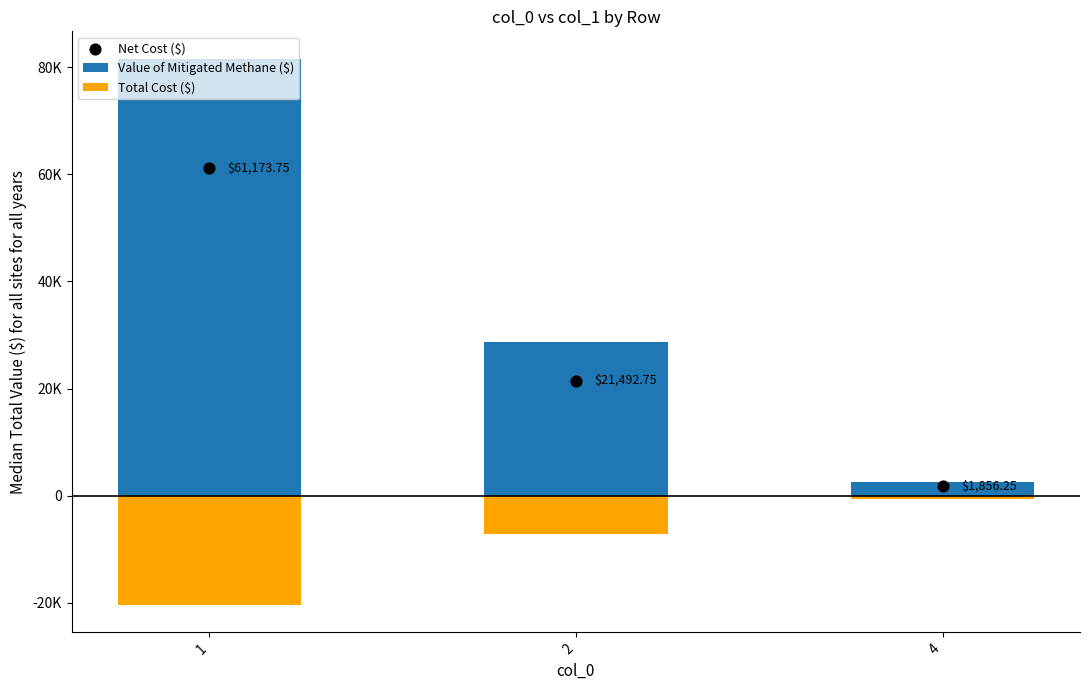

Which series reaches the minimum Y coordinate?

Total Cost ($)